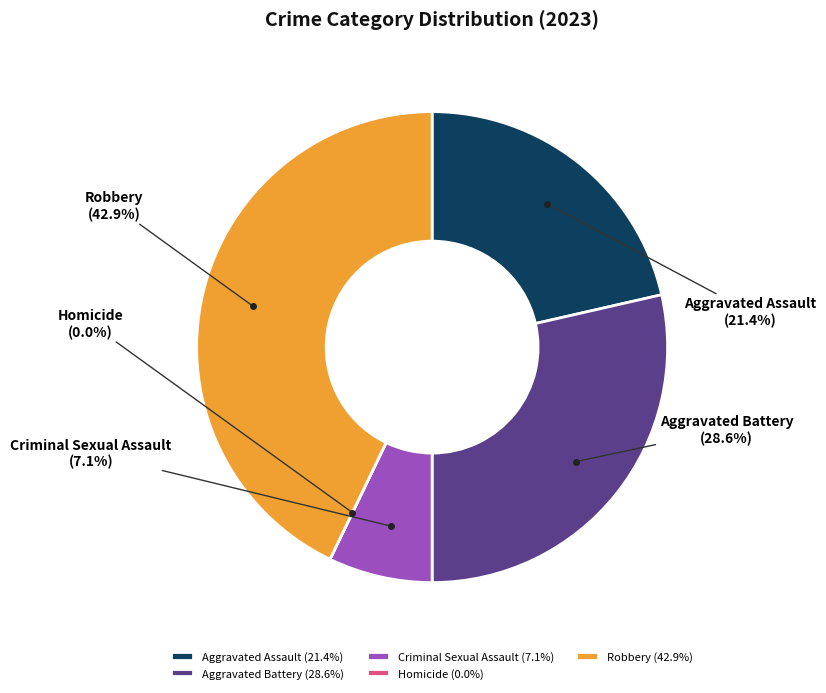

What is the change in value from Aggravated Battery to Homicide?

-4